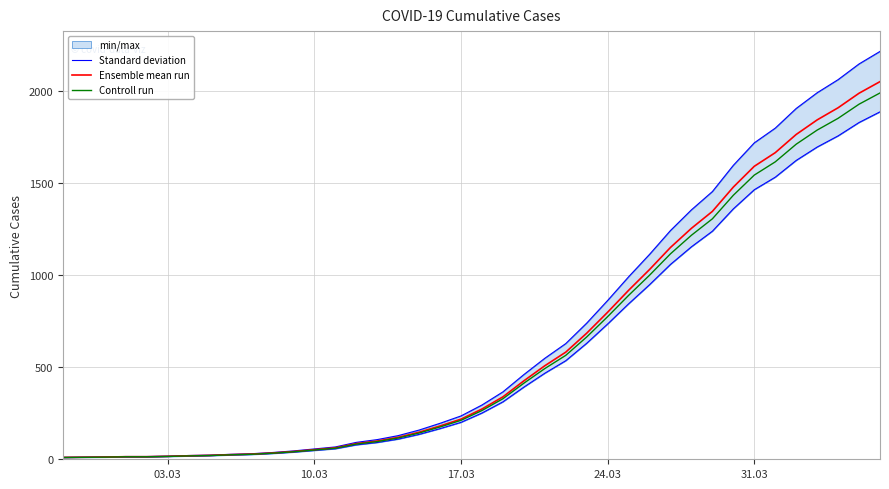

What is the maximum value for Controll run?

1990.4